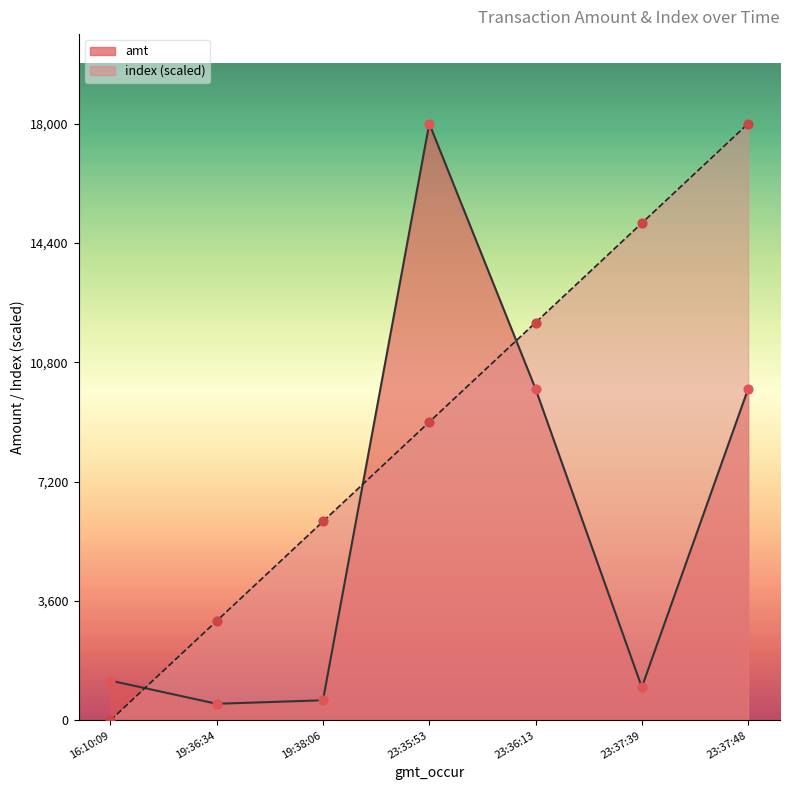

What is the total value across all series at 16:10:09?

1200.0